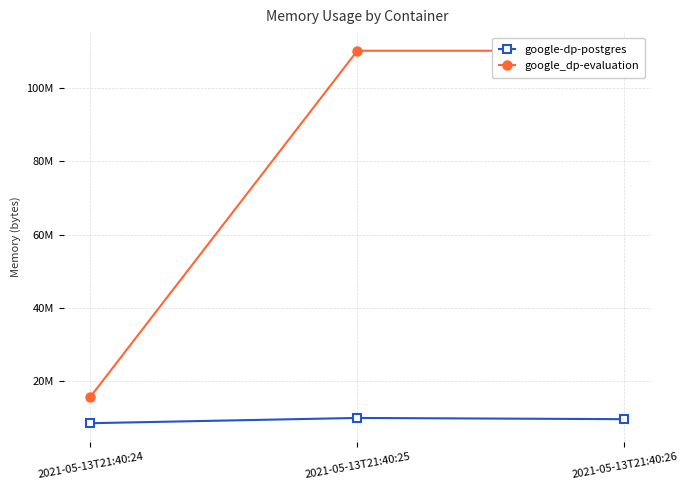

The value of google_dp-evaluation at 2021-05-13T21:40:26 is 110206976. True or false?

True